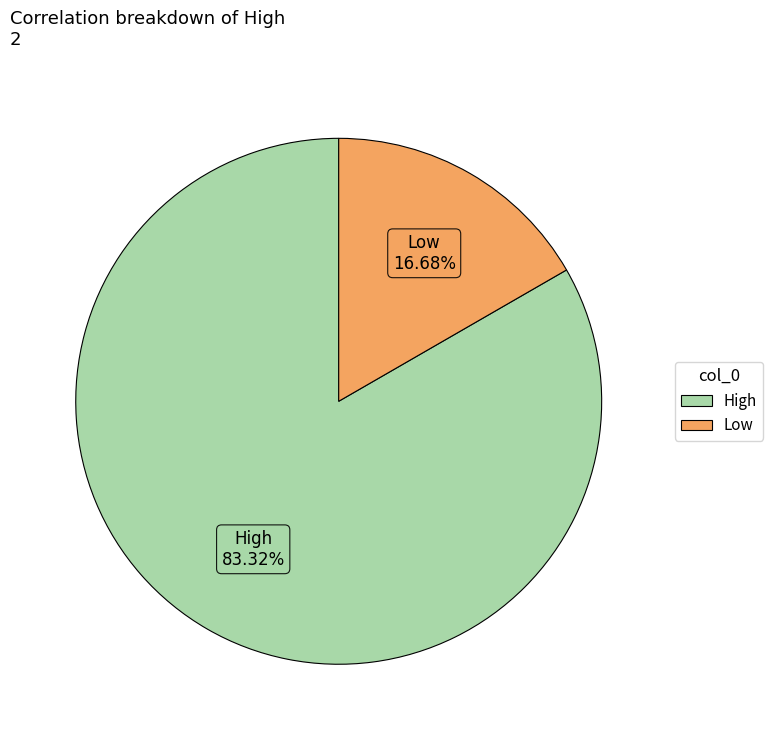

Does High represent more than half of the total?

Yes